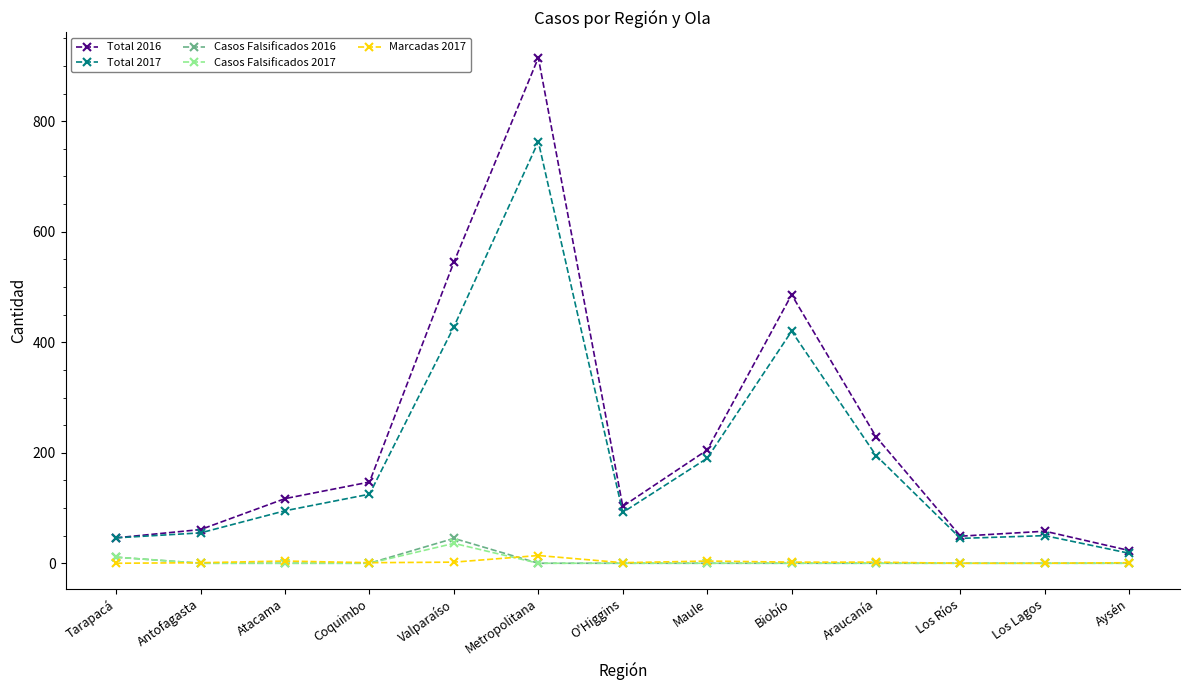

The value of Total 2016 at O'Higgins is 103. True or false?

True